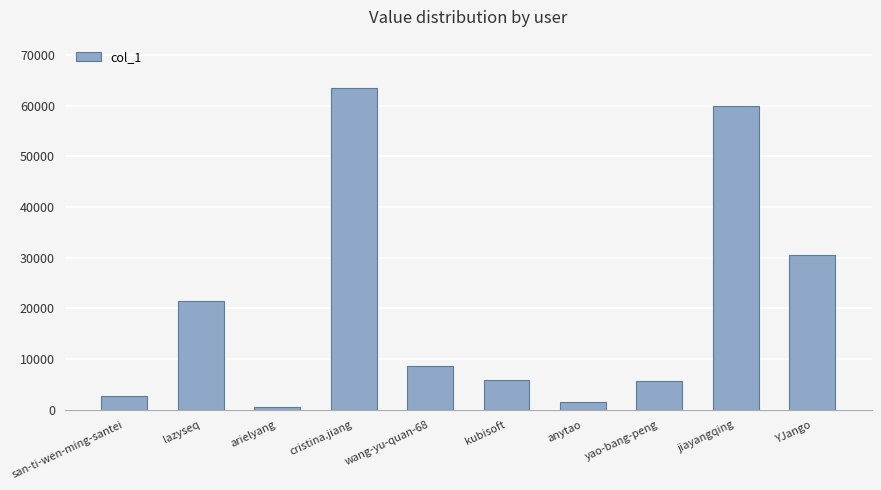

What is the label of the 4th bar from the right?

anytao